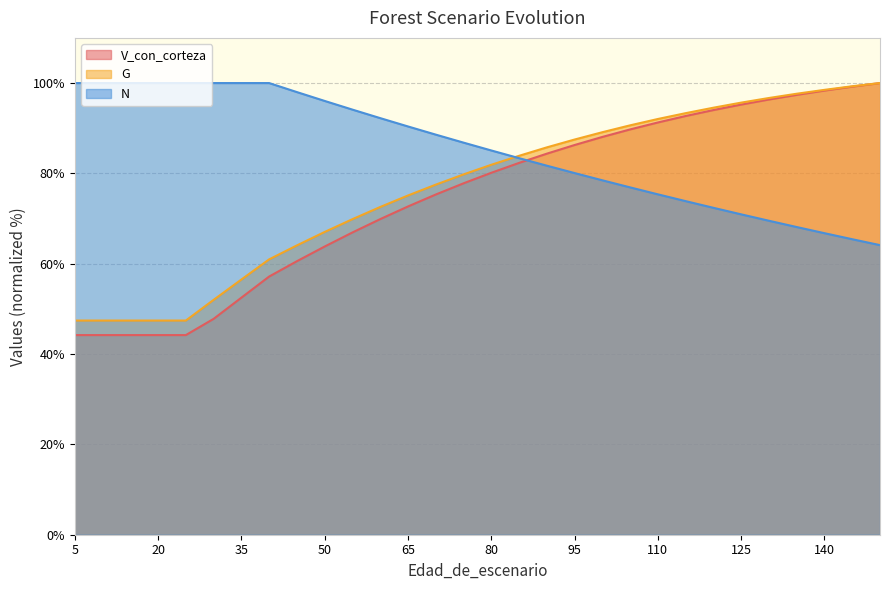

What is the maximum value for G?

100.0